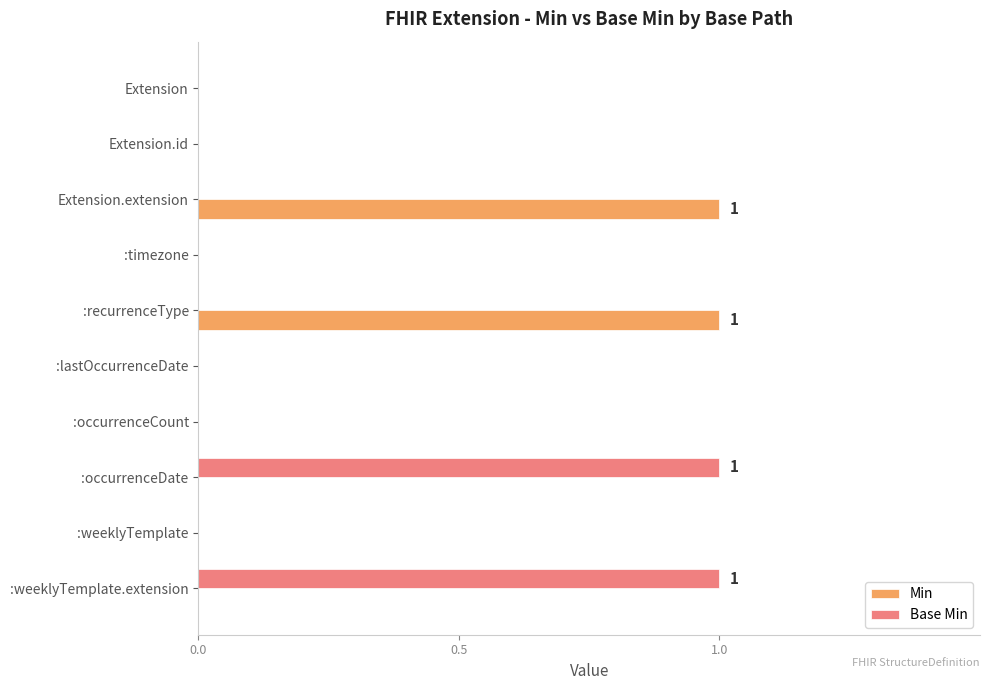

The Min series shows 1 at Extension.id. True or false?

False